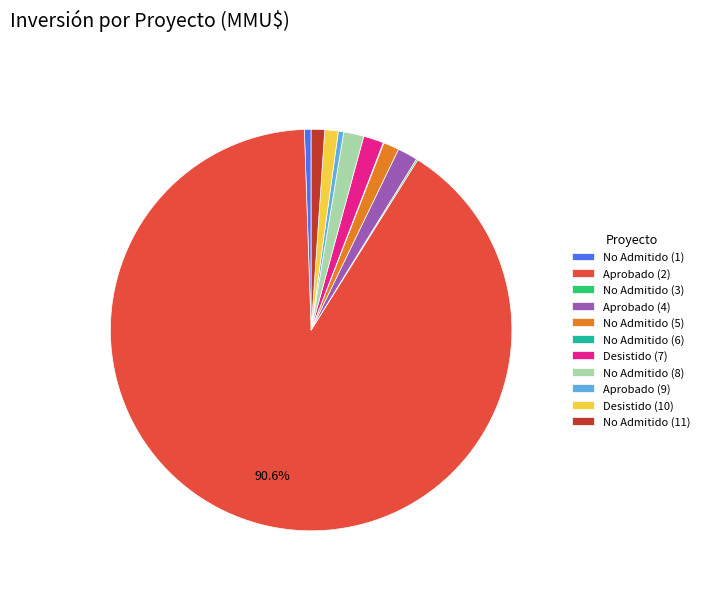

Which slice represents more than half of the pie?

Aprobado (2)